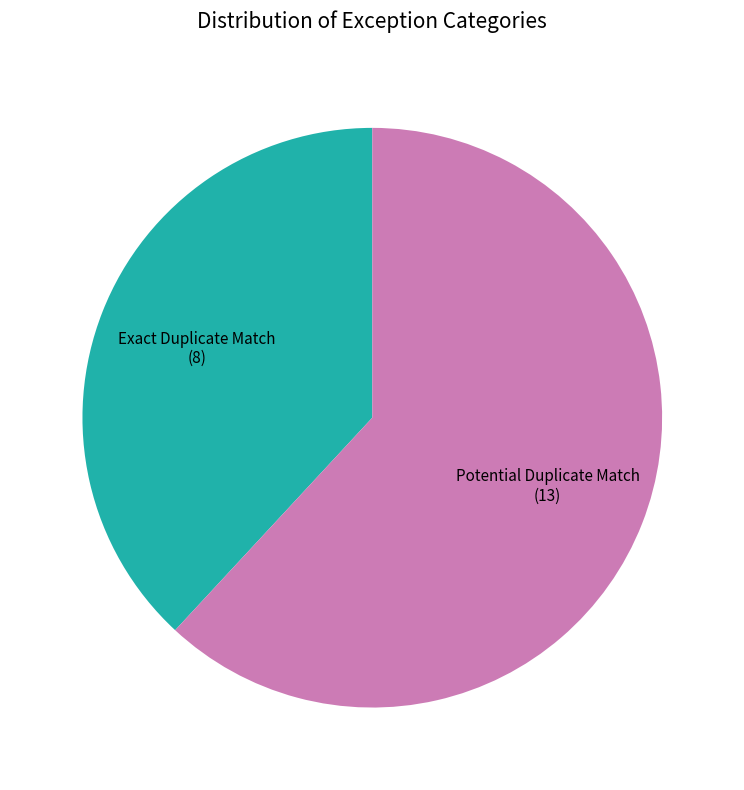

Count the number of slices in the pie.

2